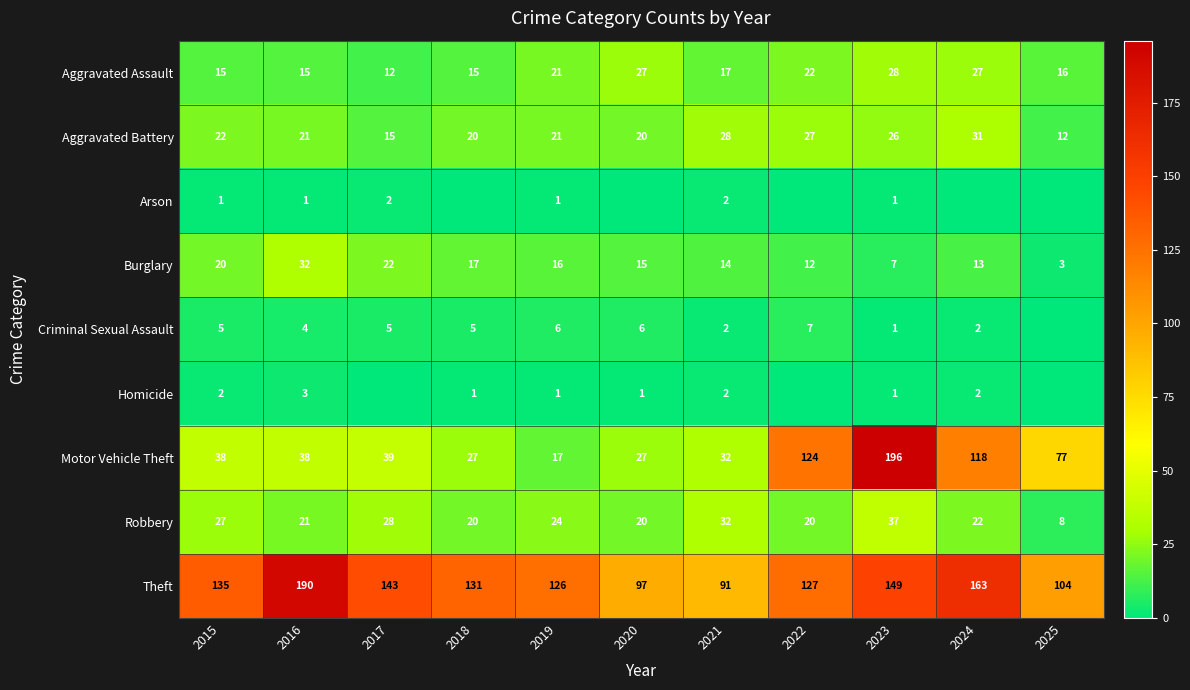

What is the difference between the second highest and second lowest values in the Robbery series?

12